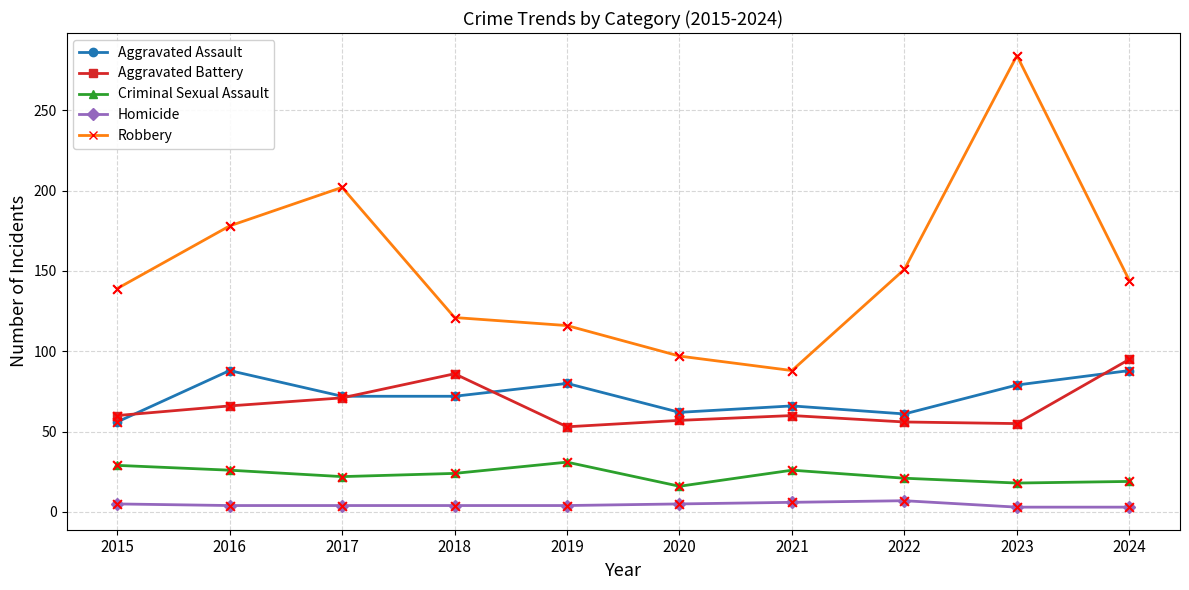

At which category is the sum across all series the highest?

2023